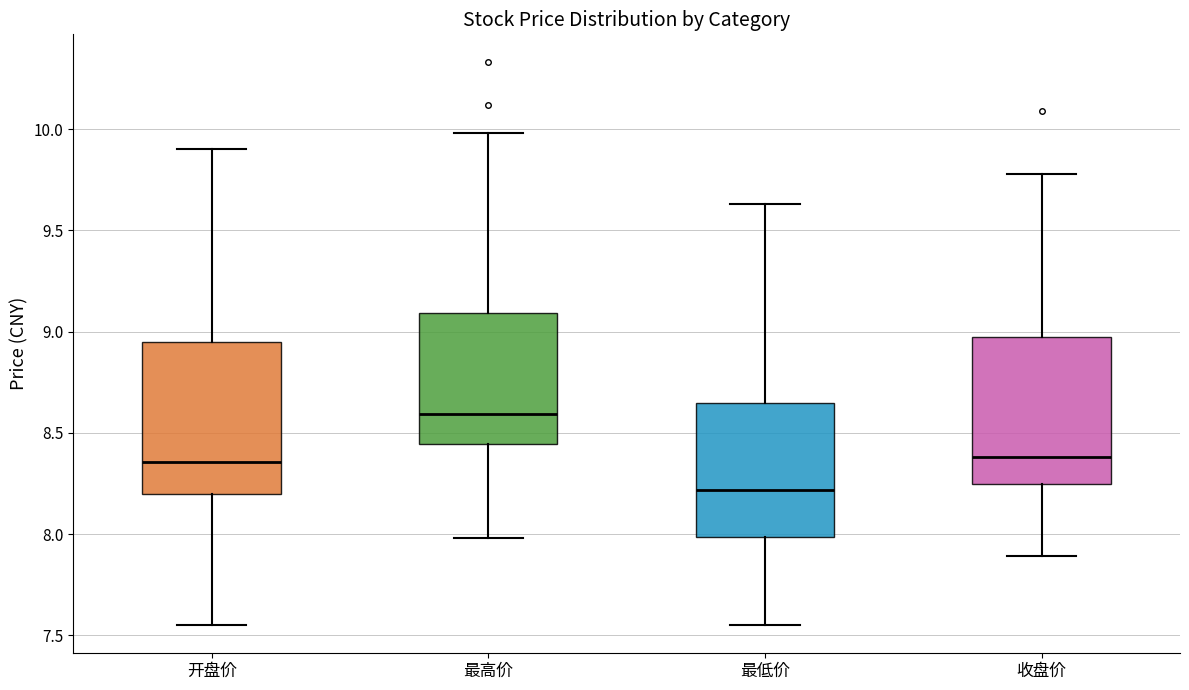

Reading left to right, transcribe this box plot: for each box, give where its median line is, the range the box spans, and where its two whiskers end, as read against the y-axis. The values are not printed on the chart, so give them approximately, as read against the axis.

开盘价: median 8.35, box 8.20 to 8.95, whiskers 7.55 to 9.90
最高价: median 8.60, box 8.45 to 9.10, whiskers 8.00 to 10.00
最低价: median 8.20, box 8.00 to 8.65, whiskers 7.55 to 9.65
收盘价: median 8.40, box 8.25 to 8.95, whiskers 7.90 to 9.80